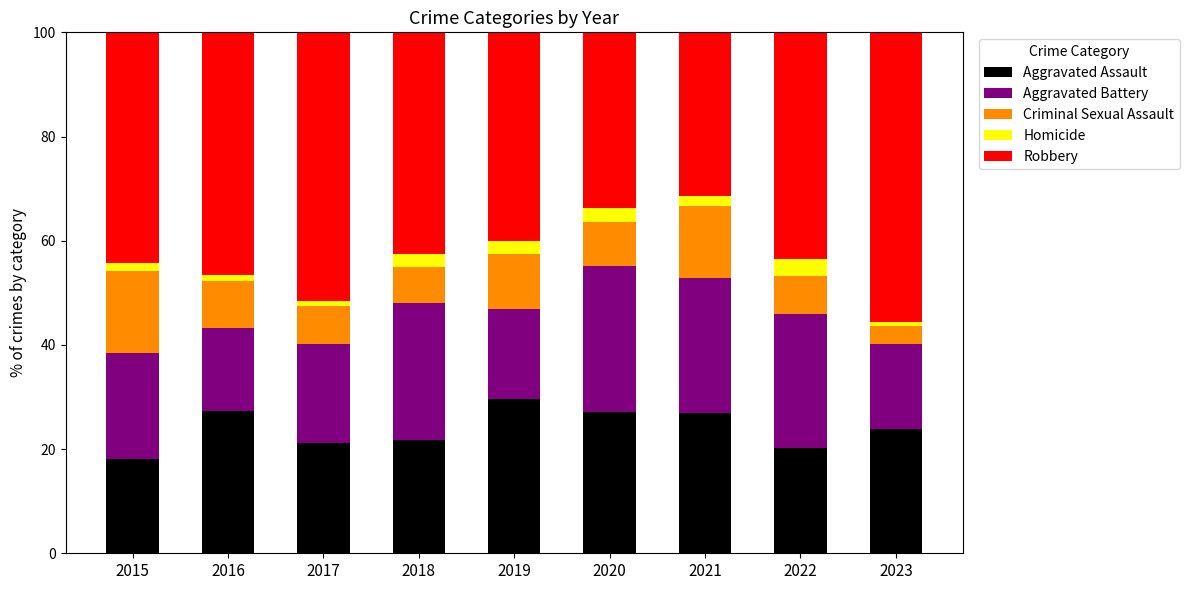

What is the difference between the maximum and minimum values in the Aggravated Assault series?

11.5